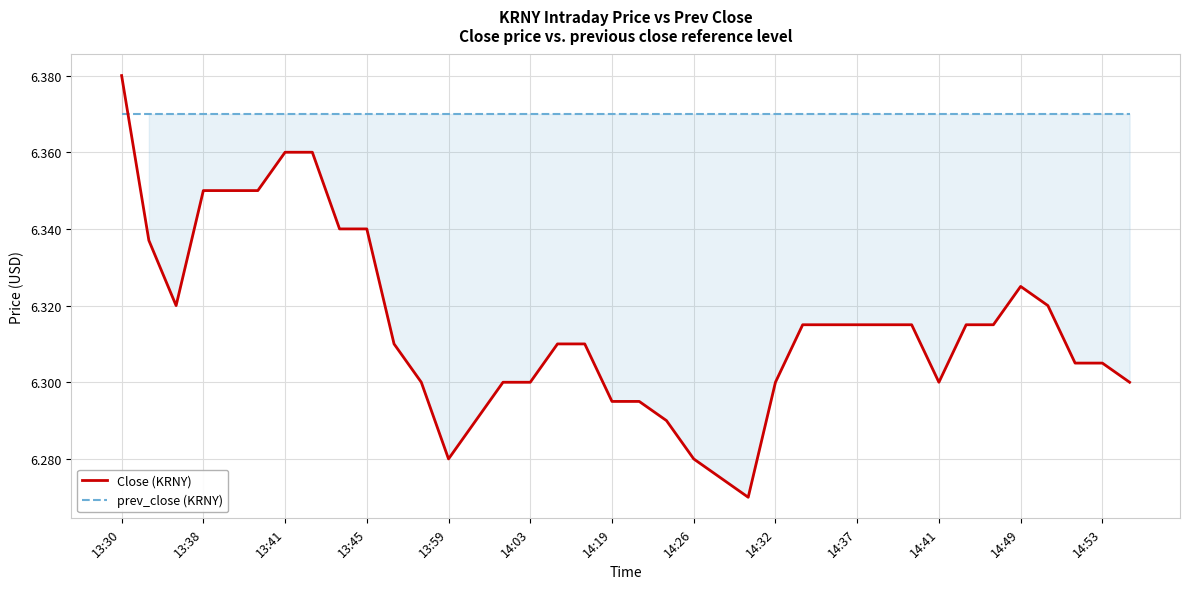

Is it true that prev_close (KRNY) equals 3.5 at 22?

False